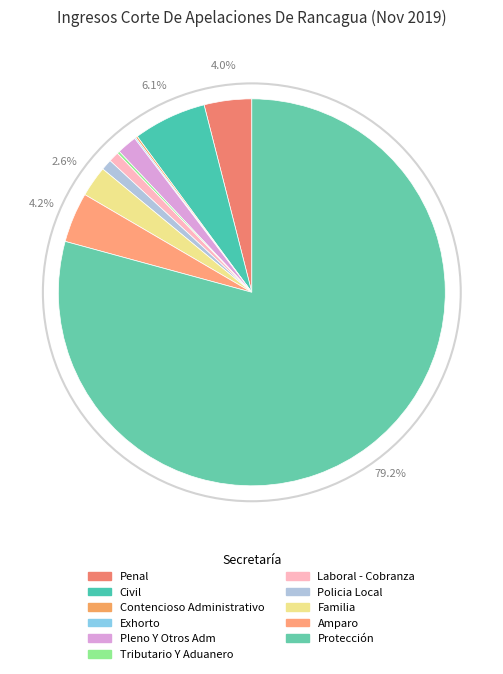

True or false: Policia Local accounts for 15% of the total.

False